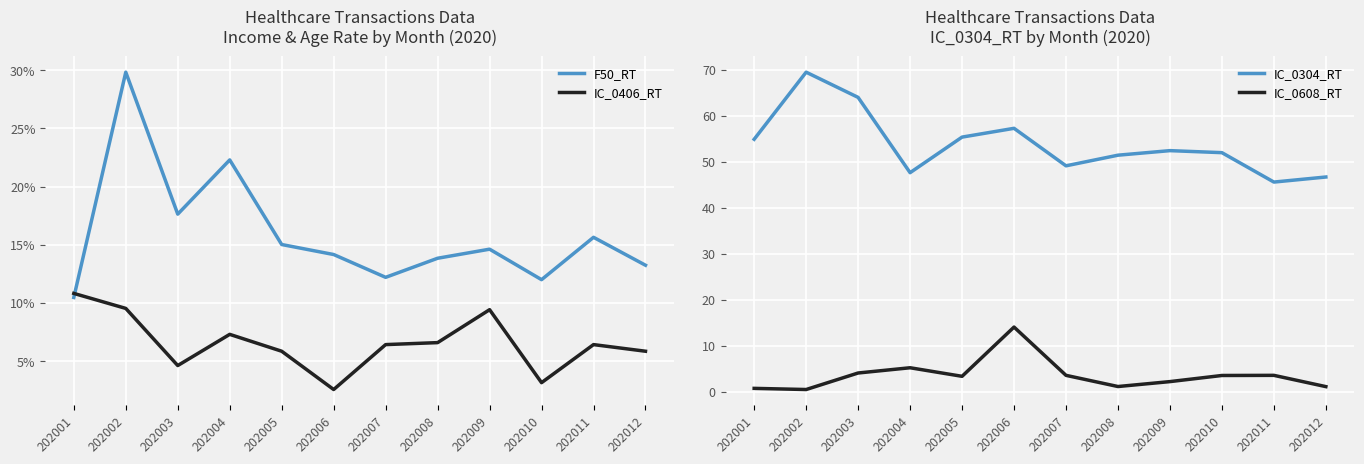

True or false: IC_0608_RT and IC_0304_RT intersect in this chart.

False